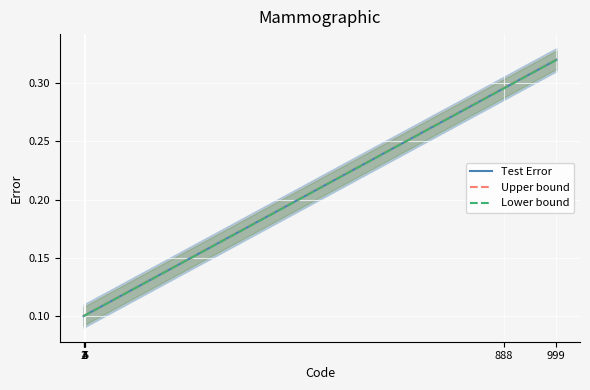

The Lower bound series shows 0.2 at 3. True or false?

False